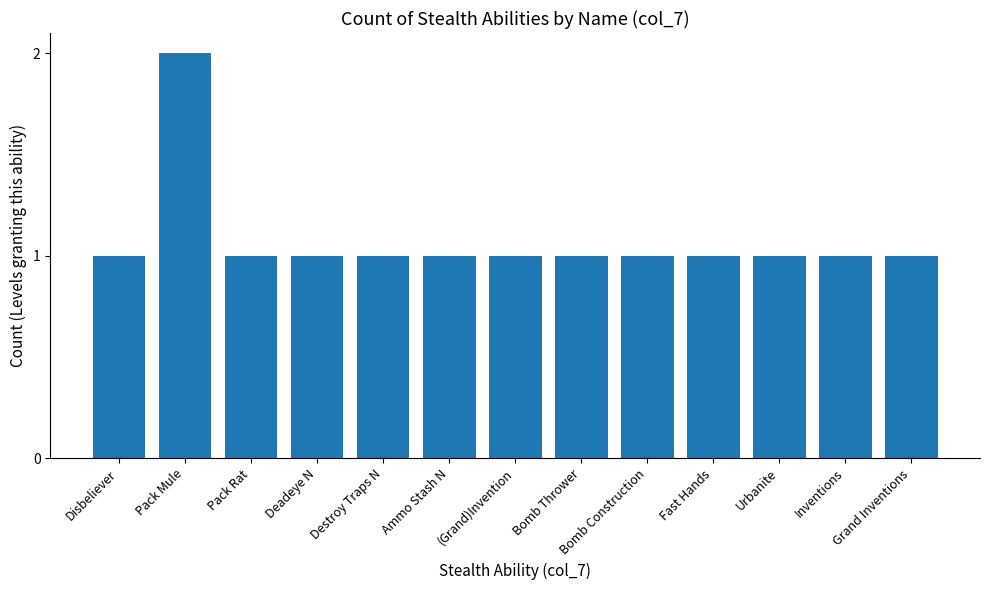

Reading left to right, extract all data points from this chart.

1	2	1	1	1	1	1	1	1	1	1	1	1